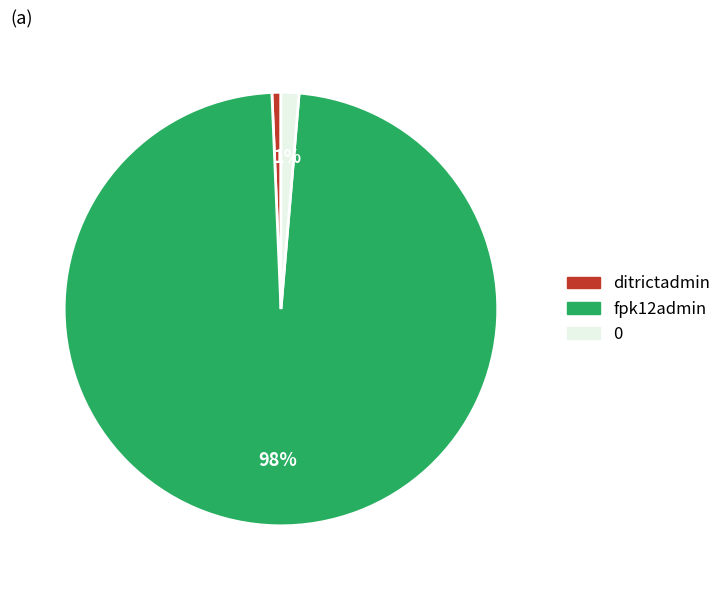

To the nearest percent, what is the average slice percentage?

33%